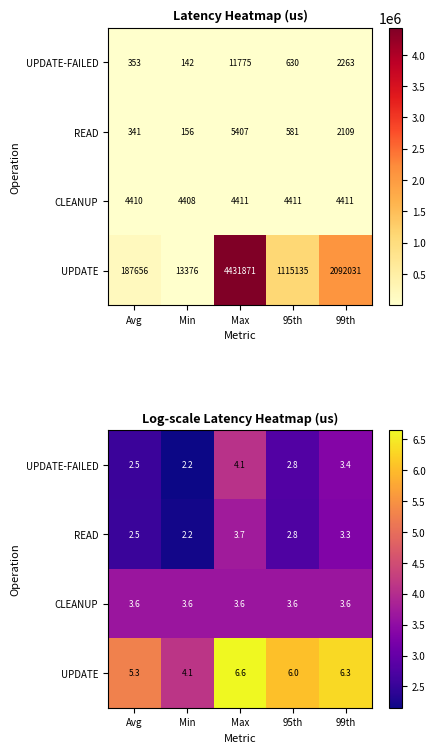

At which category does the chart reach its peak across all series?

Max